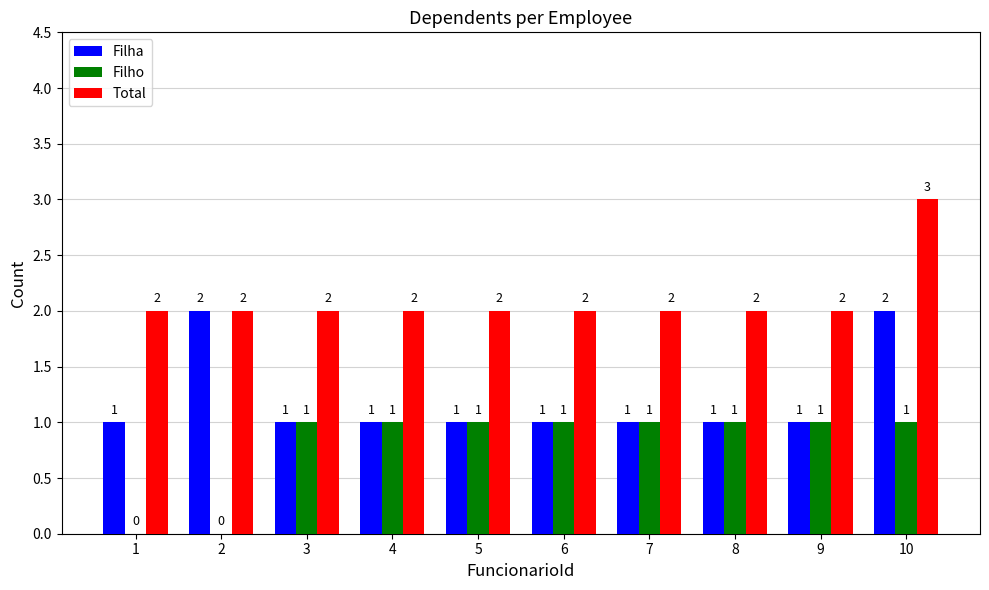

At which label does Total reach its peak?

10